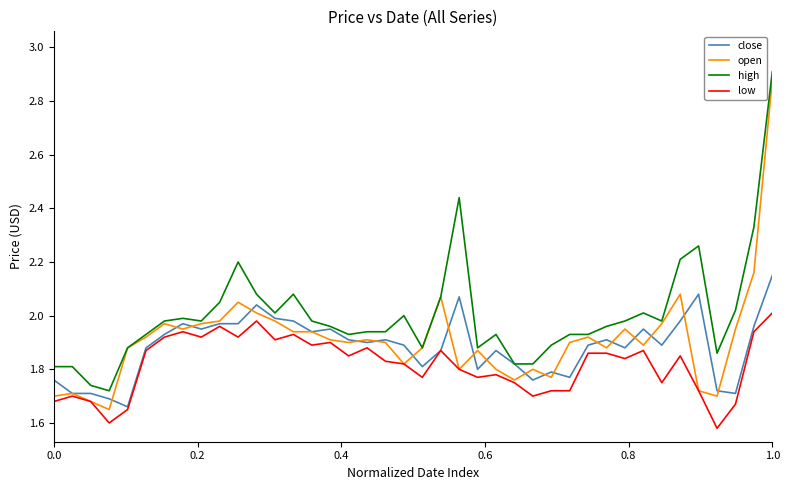

Which series has the largest total across all categories?

high